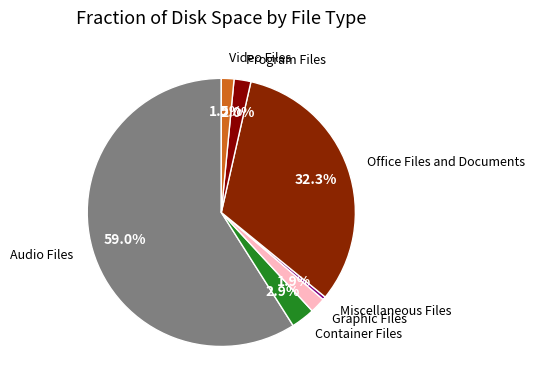

Which category has the biggest portion of the pie?

Audio Files